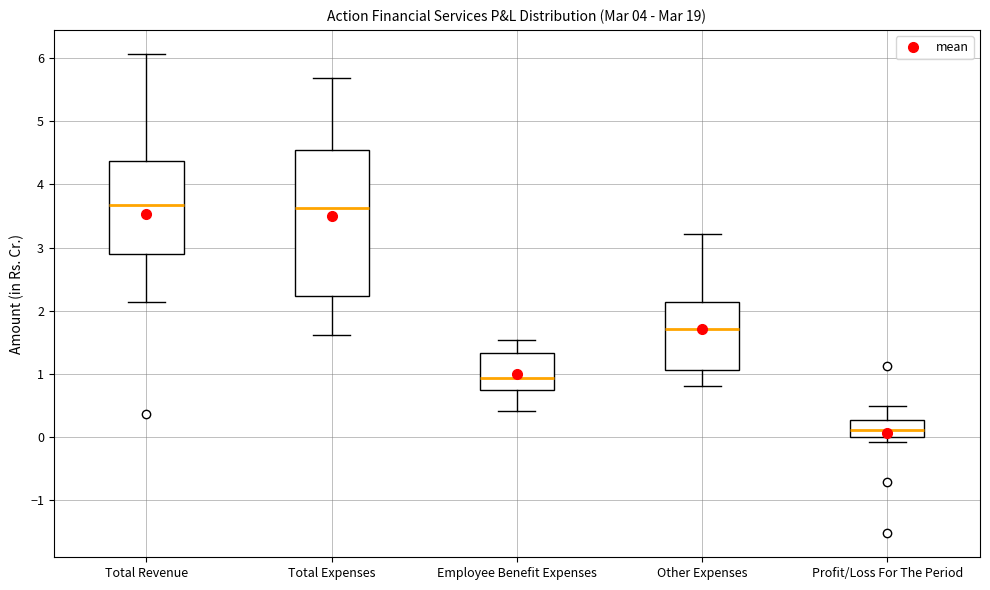

Reading left to right, read every box against the y-axis: the position of its median line, the range the box covers, and the ends of its whiskers. The values are not printed on the chart, so give them approximately, as read against the axis.

Total Revenue: median 3.7, box 2.9 to 4.4, whiskers 2.1 to 6.1
Total Expenses: median 3.6, box 2.2 to 4.5, whiskers 1.6 to 5.7
Employee Benefit Expenses: median 0.9, box 0.7 to 1.3, whiskers 0.4 to 1.5
Other Expenses: median 1.7, box 1.1 to 2.1, whiskers 0.8 to 3.2
Profit/Loss For The Period: median 0.1, box 0.0 to 0.3, whiskers -0.1 to 0.5